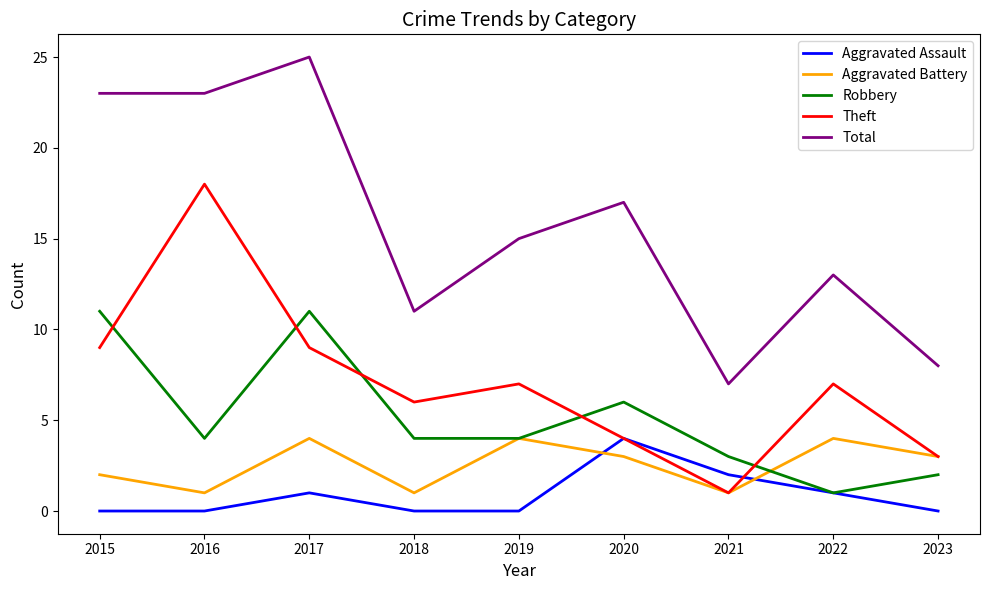

Which series changed the most between 2015 and 2019?

Total